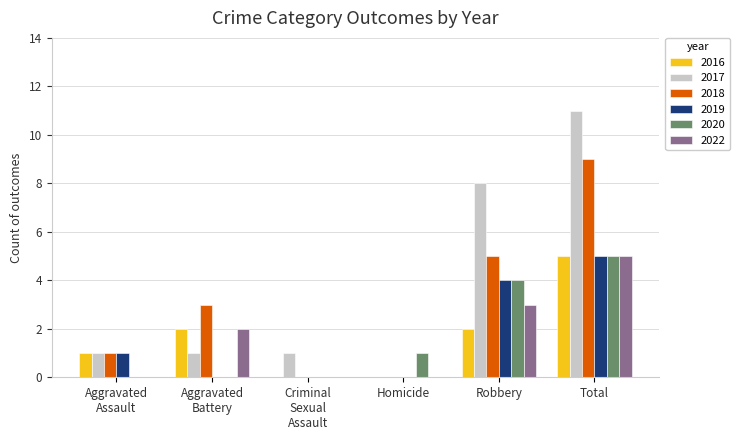

Are the bars horizontal?

No